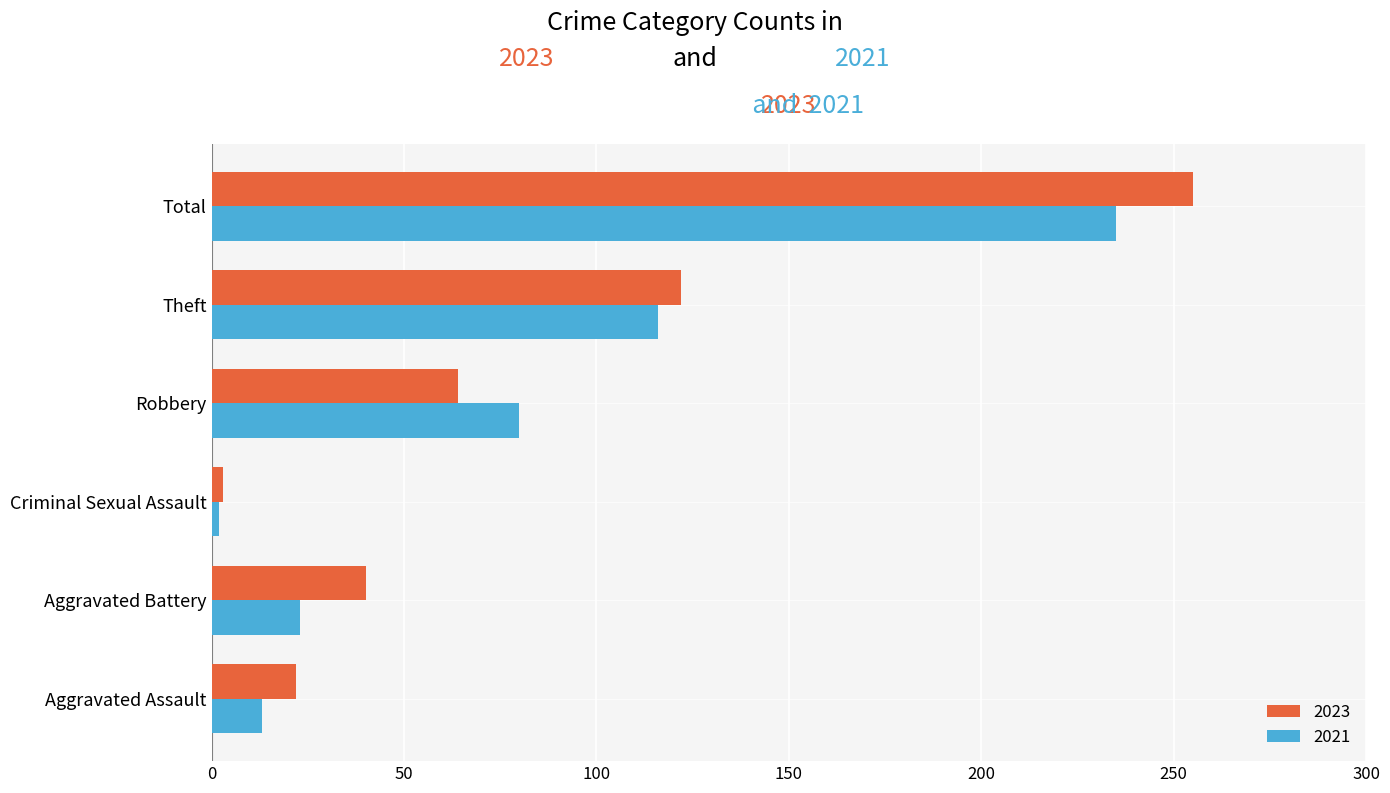

True or false: 2021 has a value of 55 at Theft.

False